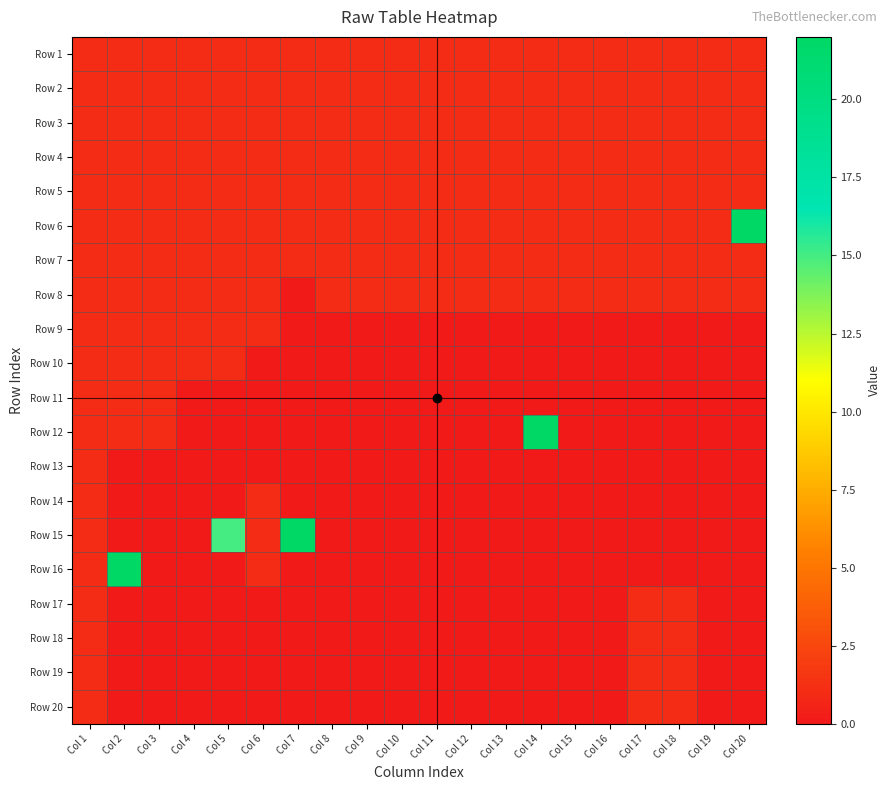

Reading right to left, extract all data points from this chart.

Row 1: Col 20=1	Col 19=1	Col 18=1	Col 17=1	Col 16=1	Col 15=1	Col 14=1	Col 13=1	Col 12=1	Col 11=1	Col 10=1	Col 9=1	Col 8=1	Col 7=1	Col 6=1	Col 5=1	Col 4=1	Col 3=1	Col 2=1	Col 1=1
Row 2: Col 20=1	Col 19=1	Col 18=1	Col 17=1	Col 16=1	Col 15=1	Col 14=1	Col 13=1	Col 12=1	Col 11=1	Col 10=1	Col 9=1	Col 8=1	Col 7=1	Col 6=1	Col 5=1	Col 4=1	Col 3=1	Col 2=1	Col 1=1
Row 3: Col 20=1	Col 19=1	Col 18=1	Col 17=1	Col 16=1	Col 15=1	Col 14=1	Col 13=1	Col 12=1	Col 11=1	Col 10=1	Col 9=1	Col 8=1	Col 7=1	Col 6=1	Col 5=1	Col 4=1	Col 3=1	Col 2=1	Col 1=1
Row 4: Col 20=1	Col 19=1	Col 18=1	Col 17=1	Col 16=1	Col 15=1	Col 14=1	Col 13=1	Col 12=1	Col 11=1	Col 10=1	Col 9=1	Col 8=1	Col 7=1	Col 6=1	Col 5=1	Col 4=1	Col 3=1	Col 2=1	Col 1=1
Row 5: Col 20=1	Col 19=1	Col 18=1	Col 17=1	Col 16=1	Col 15=1	Col 14=1	Col 13=1	Col 12=1	Col 11=1	Col 10=1	Col 9=1	Col 8=1	Col 7=1	Col 6=1	Col 5=1	Col 4=1	Col 3=1	Col 2=1	Col 1=1
Row 6: Col 20=22	Col 19=1	Col 18=1	Col 17=1	Col 16=1	Col 15=1	Col 14=1	Col 13=1	Col 12=1	Col 11=1	Col 10=1	Col 9=1	Col 8=1	Col 7=1	Col 6=1	Col 5=1	Col 4=1	Col 3=1	Col 2=1	Col 1=1
Row 7: Col 20=1	Col 19=1	Col 18=1	Col 17=1	Col 16=1	Col 15=1	Col 14=1	Col 13=1	Col 12=1	Col 11=1	Col 10=1	Col 9=1	Col 8=1	Col 7=1	Col 6=1	Col 5=1	Col 4=1	Col 3=1	Col 2=1	Col 1=1
Row 8: Col 20=1	Col 19=1	Col 18=1	Col 17=1	Col 16=1	Col 15=1	Col 14=1	Col 13=1	Col 12=1	Col 11=1	Col 10=1	Col 9=1	Col 8=1	Col 7=0	Col 6=1	Col 5=1	Col 4=1	Col 3=1	Col 2=1	Col 1=1
Row 9: Col 20=0	Col 19=0	Col 18=0	Col 17=0	Col 16=0	Col 15=0	Col 14=0	Col 13=0	Col 12=0	Col 11=0	Col 10=0	Col 9=0	Col 8=0	Col 7=0	Col 6=1	Col 5=1	Col 4=1	Col 3=1	Col 2=1	Col 1=1
Row 10: Col 20=0	Col 19=0	Col 18=0	Col 17=0	Col 16=0	Col 15=0	Col 14=0	Col 13=0	Col 12=0	Col 11=0	Col 10=0	Col 9=0	Col 8=0	Col 7=0	Col 6=0	Col 5=1	Col 4=1	Col 3=1	Col 2=1	Col 1=1
Row 11: Col 20=0	Col 19=0	Col 18=0	Col 17=0	Col 16=0	Col 15=0	Col 14=0	Col 13=0	Col 12=0	Col 11=0	Col 10=0	Col 9=0	Col 8=0	Col 7=0	Col 6=0	Col 5=0	Col 4=0	Col 3=1	Col 2=1	Col 1=1
Row 12: Col 20=0	Col 19=0	Col 18=0	Col 17=0	Col 16=0	Col 15=0	Col 14=22	Col 13=0	Col 12=0	Col 11=0	Col 10=0	Col 9=0	Col 8=0	Col 7=0	Col 6=0	Col 5=0	Col 4=0	Col 3=1	Col 2=1	Col 1=1
Row 13: Col 20=0	Col 19=0	Col 18=0	Col 17=0	Col 16=0	Col 15=0	Col 14=0	Col 13=0	Col 12=0	Col 11=0	Col 10=0	Col 9=0	Col 8=0	Col 7=0	Col 6=0	Col 5=0	Col 4=0	Col 3=0	Col 2=0	Col 1=1
Row 14: Col 20=0	Col 19=0	Col 18=0	Col 17=0	Col 16=0	Col 15=0	Col 14=0	Col 13=0	Col 12=0	Col 11=0	Col 10=0	Col 9=0	Col 8=0	Col 7=0	Col 6=1	Col 5=0	Col 4=0	Col 3=0	Col 2=0	Col 1=1
Row 15: Col 20=0	Col 19=0	Col 18=0	Col 17=0	Col 16=0	Col 15=0	Col 14=0	Col 13=0	Col 12=0	Col 11=0	Col 10=0	Col 9=0	Col 8=0	Col 7=22	Col 6=1	Col 5=15	Col 4=0	Col 3=0	Col 2=0	Col 1=1
Row 16: Col 20=0	Col 19=0	Col 18=0	Col 17=0	Col 16=0	Col 15=0	Col 14=0	Col 13=0	Col 12=0	Col 11=0	Col 10=0	Col 9=0	Col 8=0	Col 7=0	Col 6=1	Col 5=0	Col 4=0	Col 3=0	Col 2=22	Col 1=1
Row 17: Col 20=0	Col 19=0	Col 18=1	Col 17=1	Col 16=0	Col 15=0	Col 14=0	Col 13=0	Col 12=0	Col 11=0	Col 10=0	Col 9=0	Col 8=0	Col 7=0	Col 6=0	Col 5=0	Col 4=0	Col 3=0	Col 2=0	Col 1=1
Row 18: Col 20=0	Col 19=0	Col 18=1	Col 17=1	Col 16=0	Col 15=0	Col 14=0	Col 13=0	Col 12=0	Col 11=0	Col 10=0	Col 9=0	Col 8=0	Col 7=0	Col 6=0	Col 5=0	Col 4=0	Col 3=0	Col 2=0	Col 1=1
Row 19: Col 20=0	Col 19=0	Col 18=1	Col 17=1	Col 16=0	Col 15=0	Col 14=0	Col 13=0	Col 12=0	Col 11=0	Col 10=0	Col 9=0	Col 8=0	Col 7=0	Col 6=0	Col 5=0	Col 4=0	Col 3=0	Col 2=0	Col 1=1
Row 20: Col 20=0	Col 19=0	Col 18=1	Col 17=1	Col 16=0	Col 15=0	Col 14=0	Col 13=0	Col 12=0	Col 11=0	Col 10=0	Col 9=0	Col 8=0	Col 7=0	Col 6=0	Col 5=0	Col 4=0	Col 3=0	Col 2=0	Col 1=1